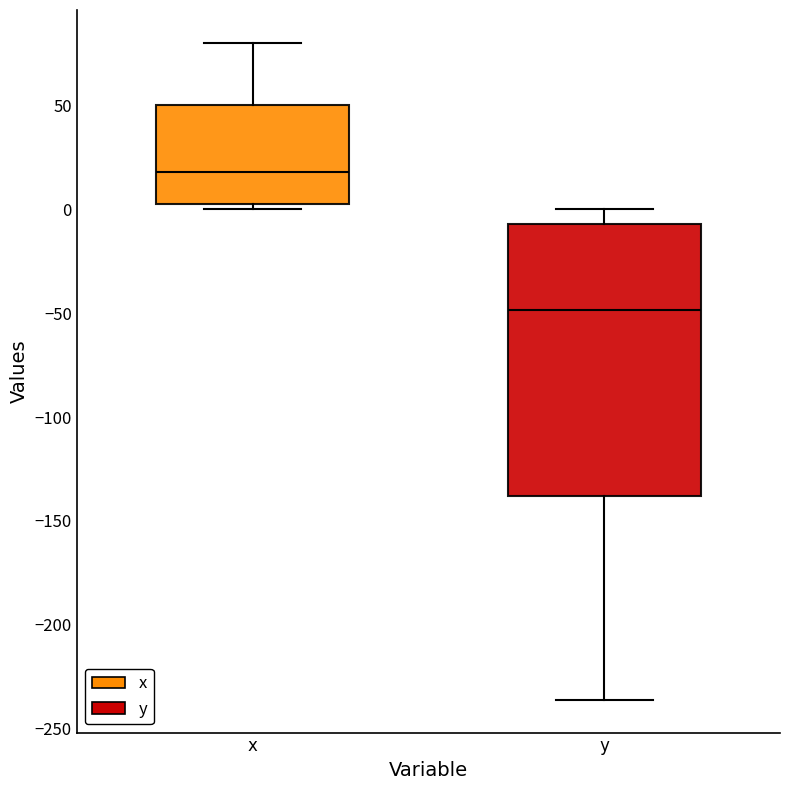

Reading left to right, transcribe this box plot: for each box, give where its median line is, the range the box spans, and where its two whiskers end, as read against the y-axis. The values are not printed on the chart, so give them approximately, as read against the axis.

x: median 20, box 0 to 50, whiskers 0 (just below the box's lower edge) to 80
y: median -50, box -140 to -5, whiskers -235 to 0